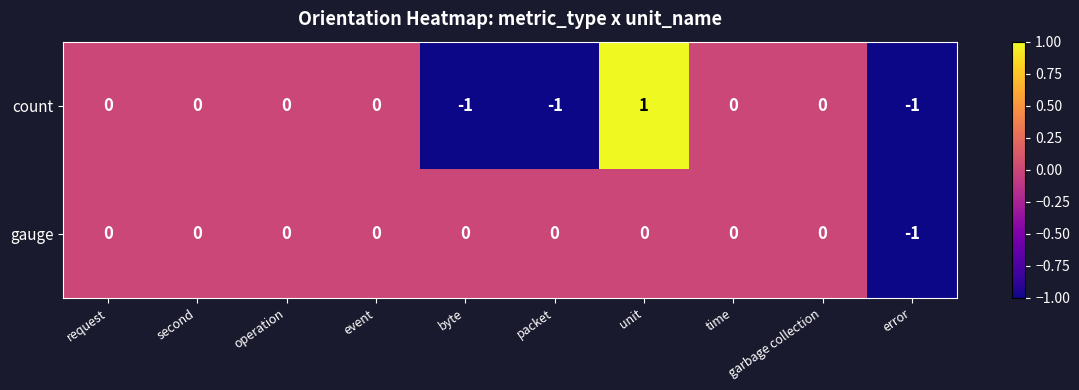

Which series has the widest spread of values?

count